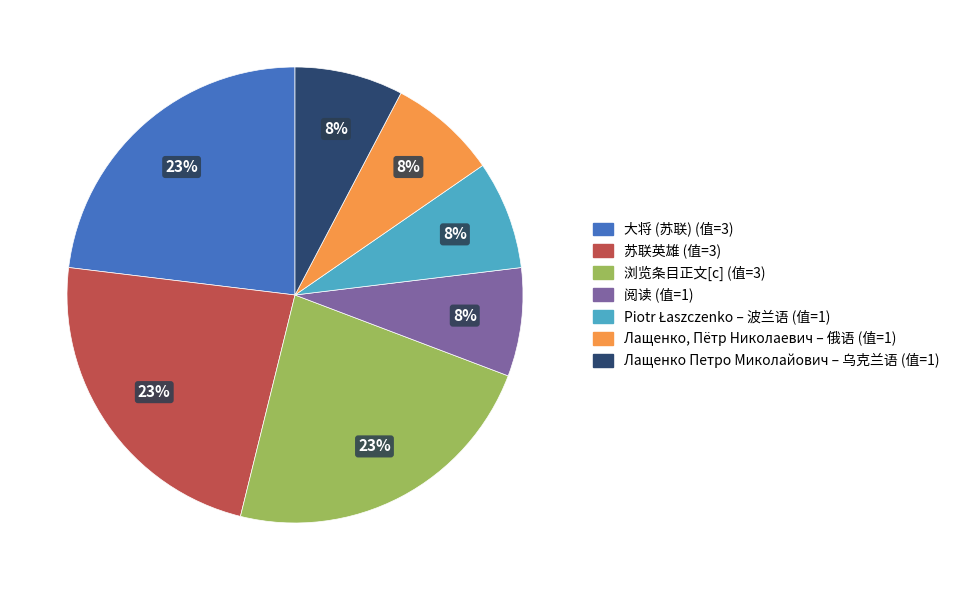

Between 大将 (苏联) and 阅读, which is larger?

大将 (苏联)